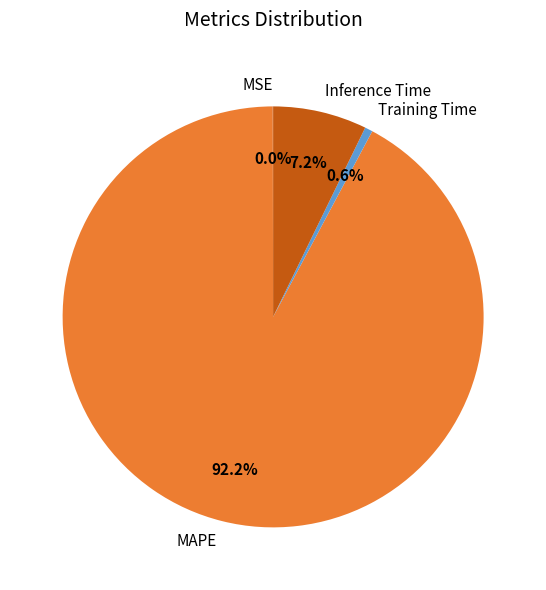

Between Training Time and Inference Time, which is larger?

Inference Time